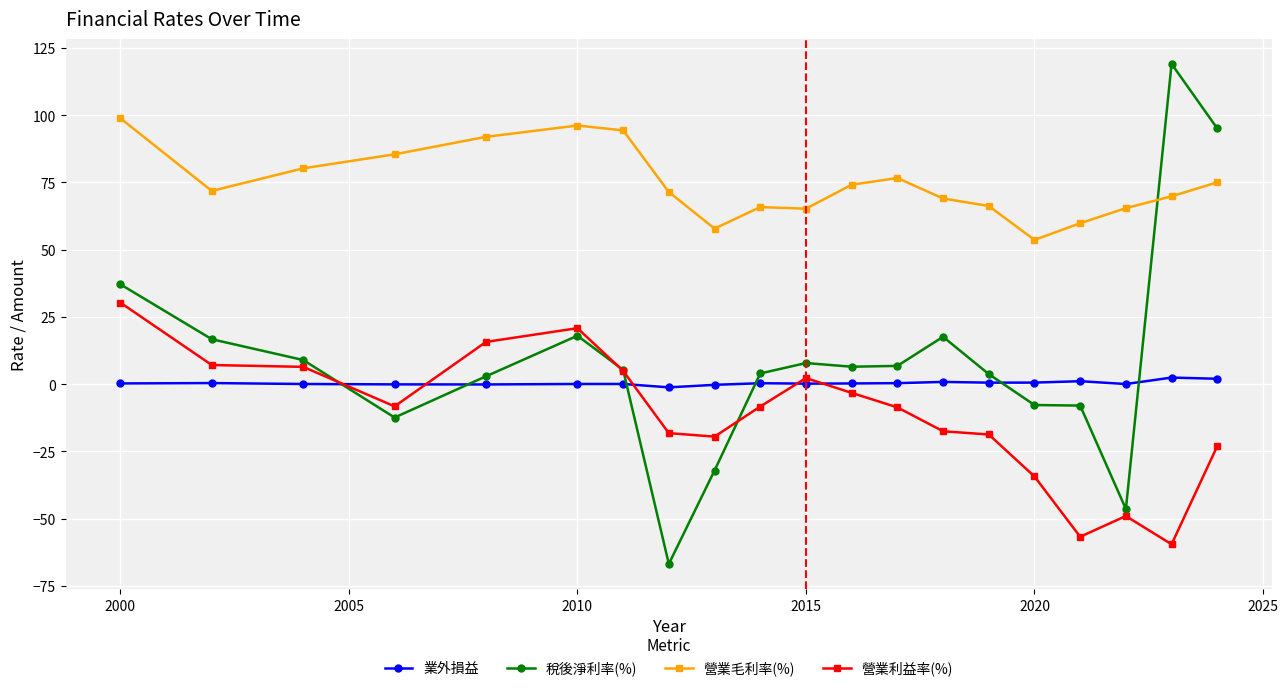

True or false: 營業利益率(%) and 業外損益 cross at least once.

True